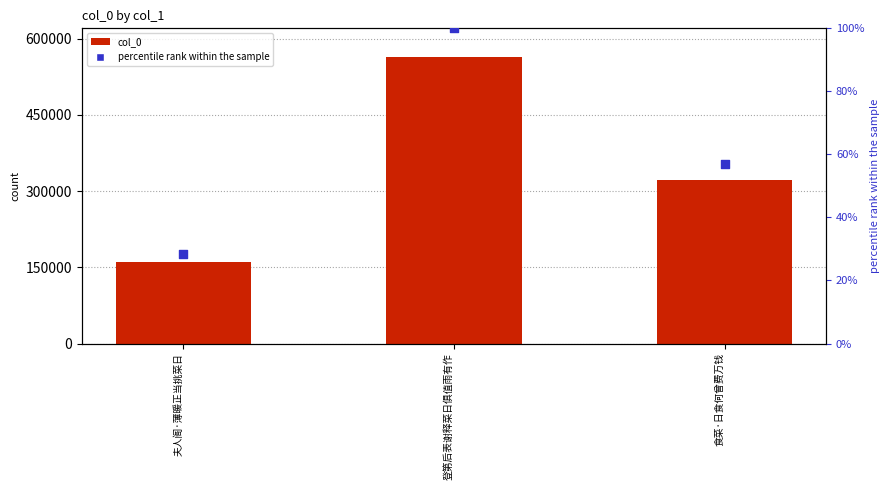

Which series reaches the maximum Y coordinate?

col_0